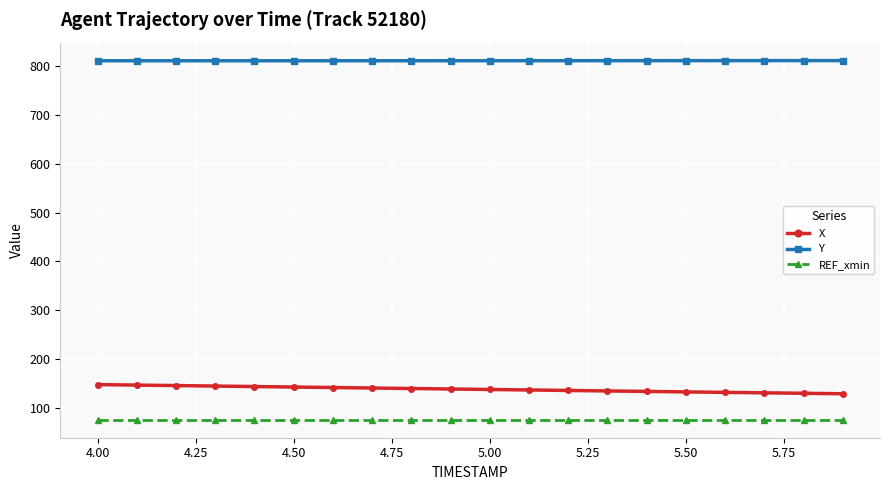

True or false: Y and X intersect in this chart.

False